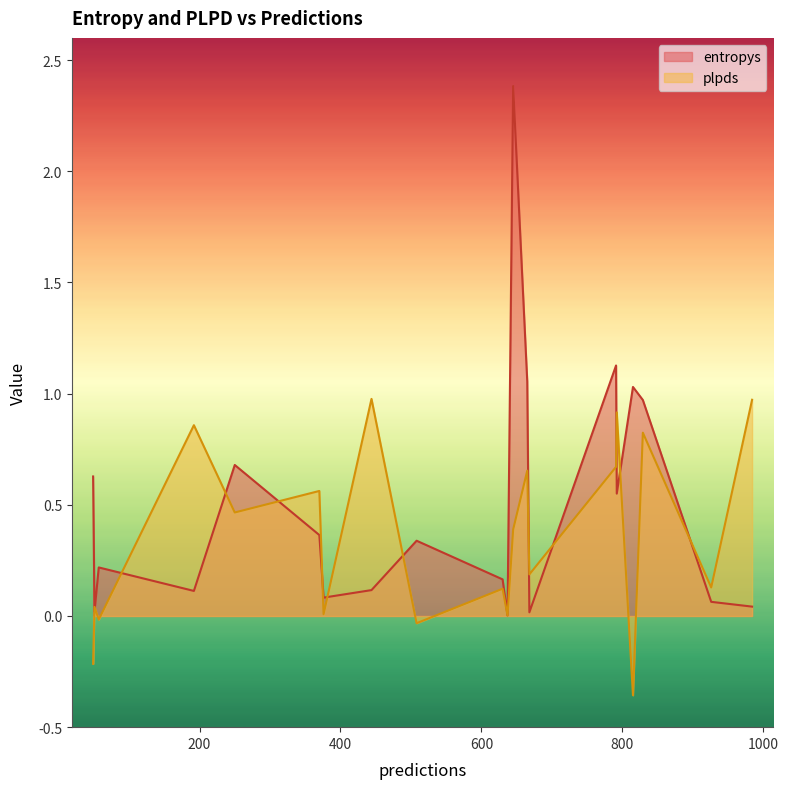

After their last crossing, which series has the higher values: entropys or plpds?

plpds